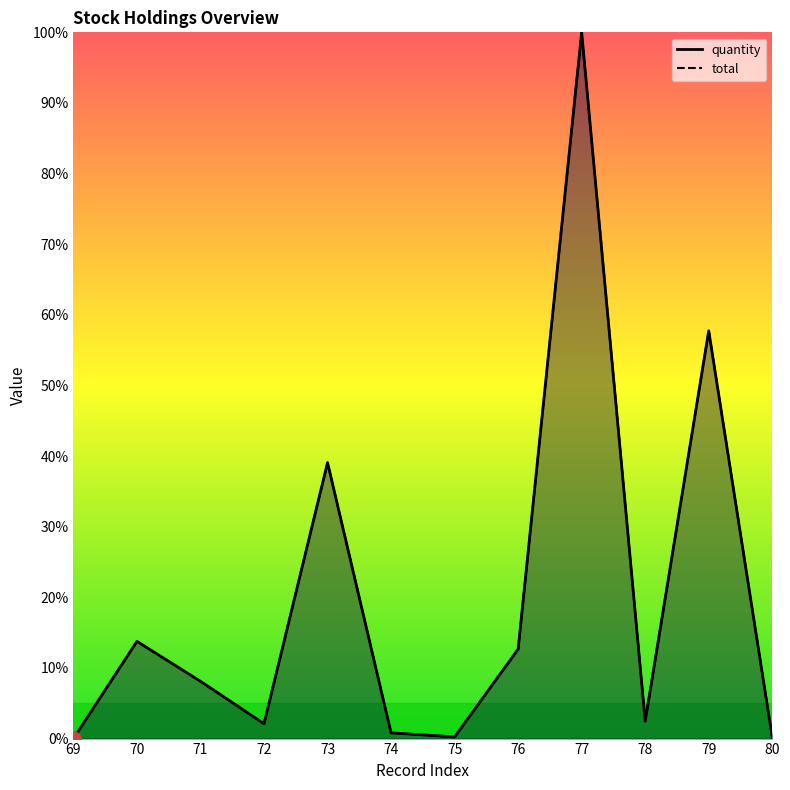

Which series has the largest Y range (max minus min)?

quantity